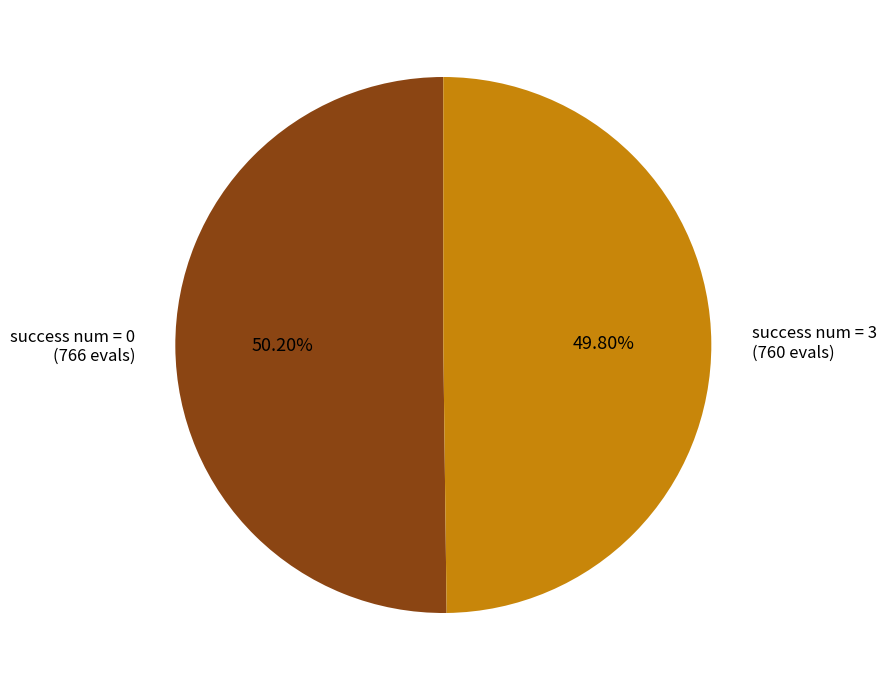

What is the ratio of the value at success num = 3 to the value at success num = 0?

1.0